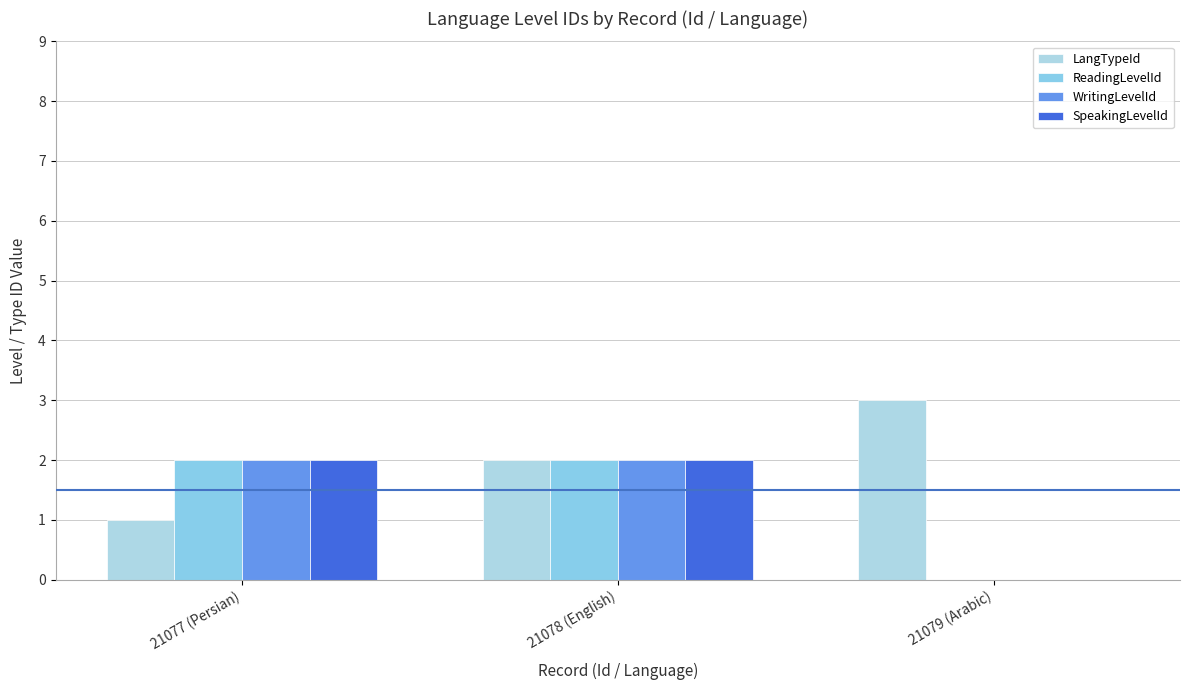

What is the value of the WritingLevelId bar at the 1st from the left?

2